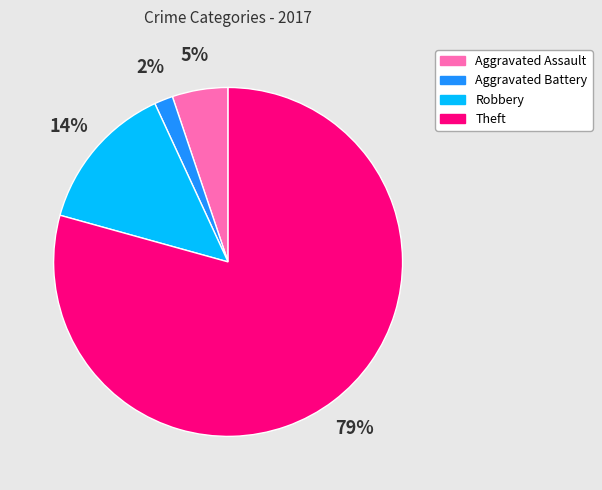

To the nearest percent, what is the average slice percentage?

25%